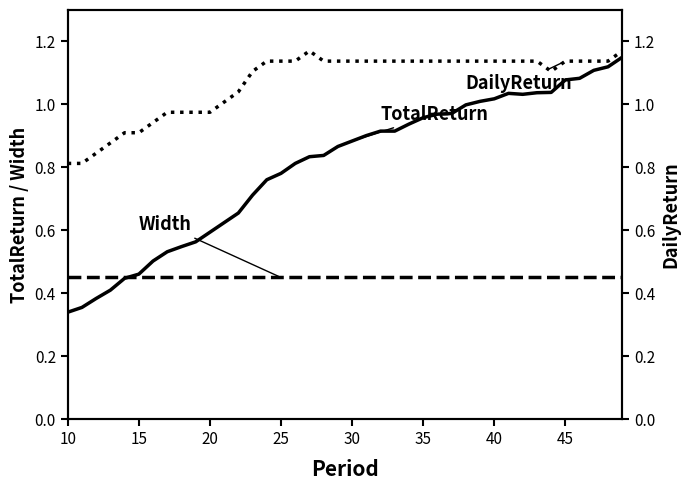

At how many categories does at least one series exceed 0?

40